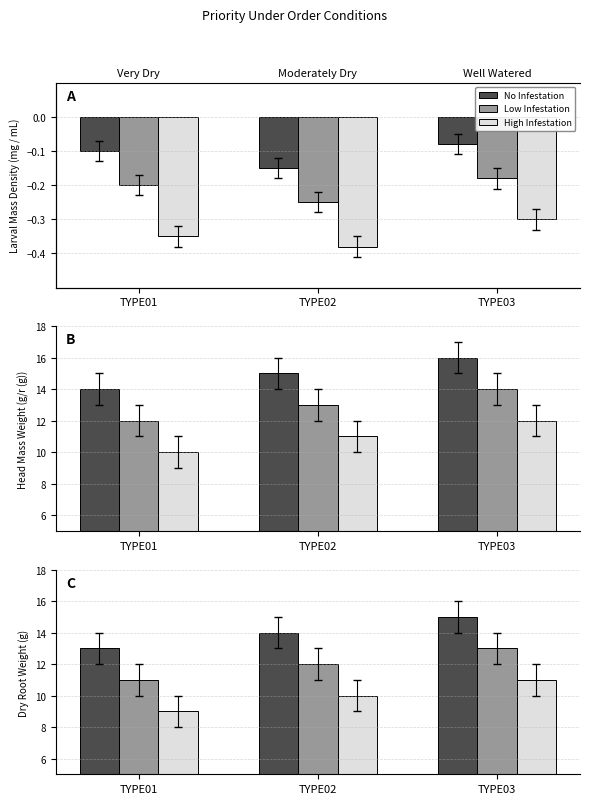

How many categories are shown in the chart?

3